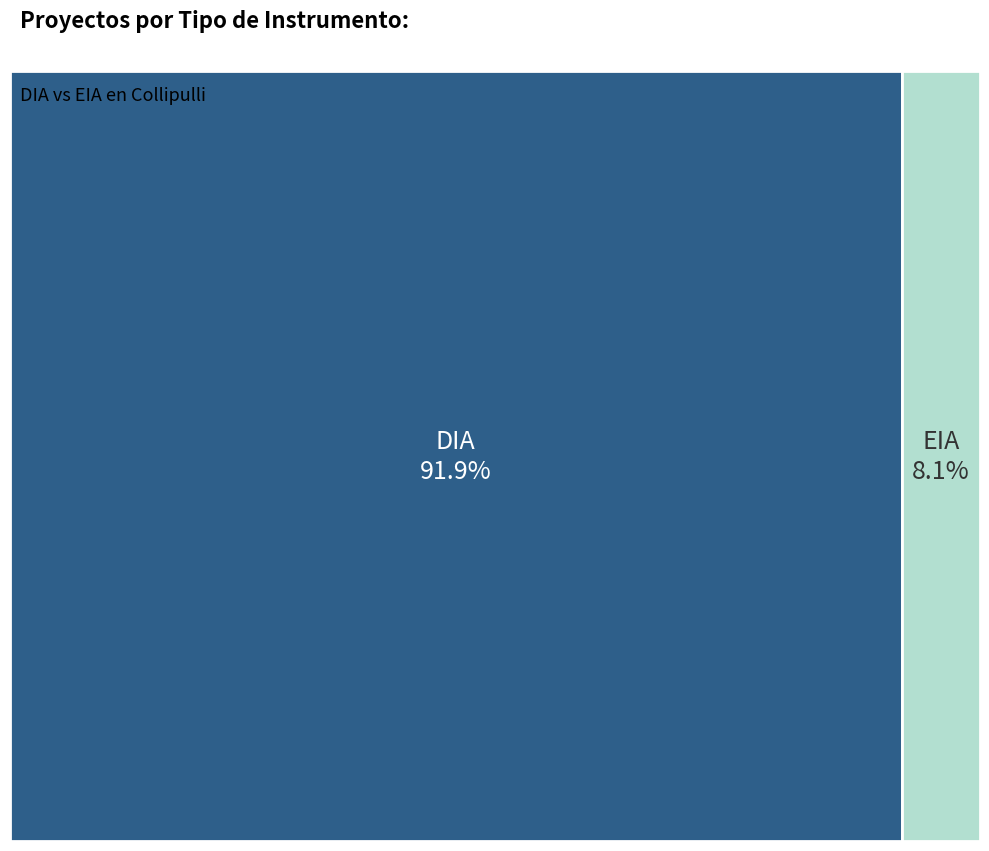

To the nearest percent, what is the combined percentage of DIA and EIA?

100%